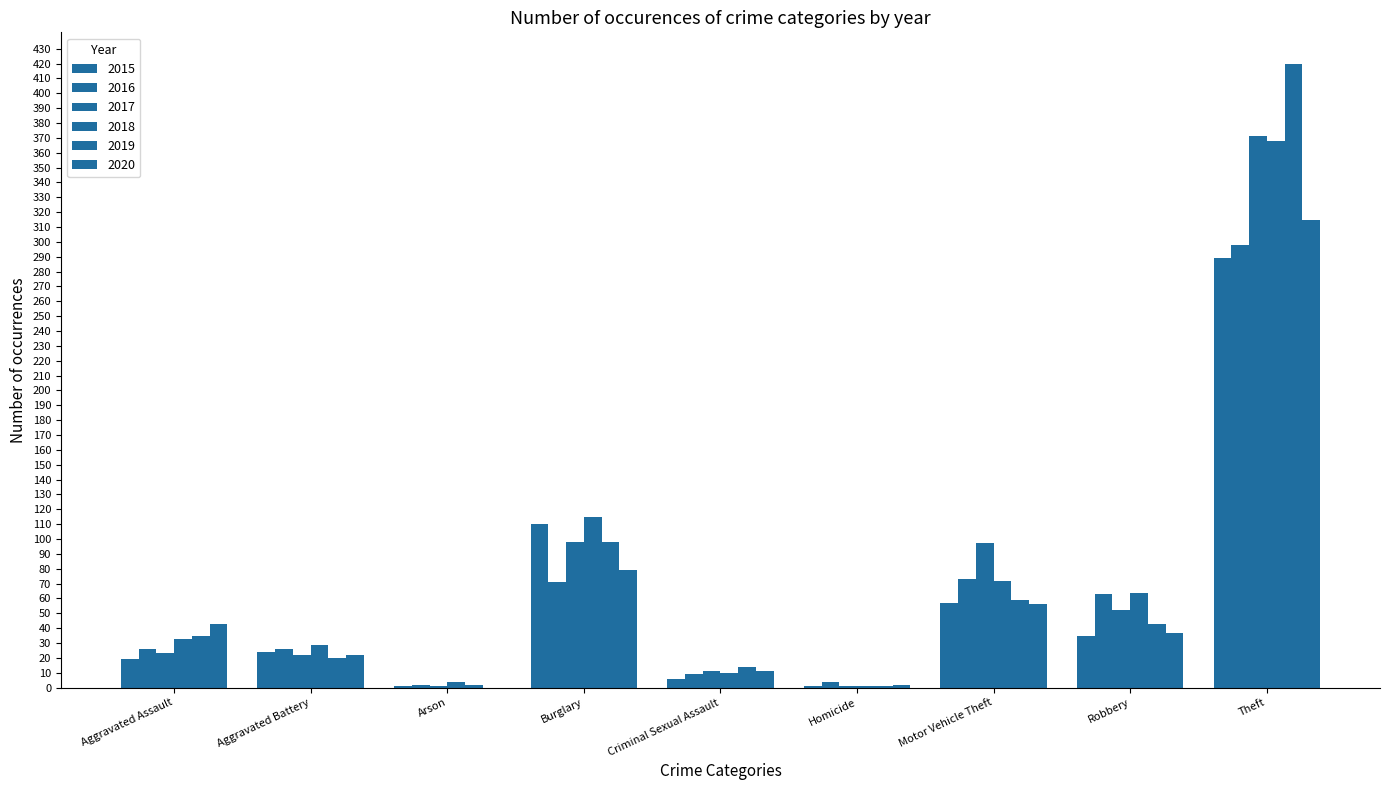

At which label does 2016 reach its peak?

Theft